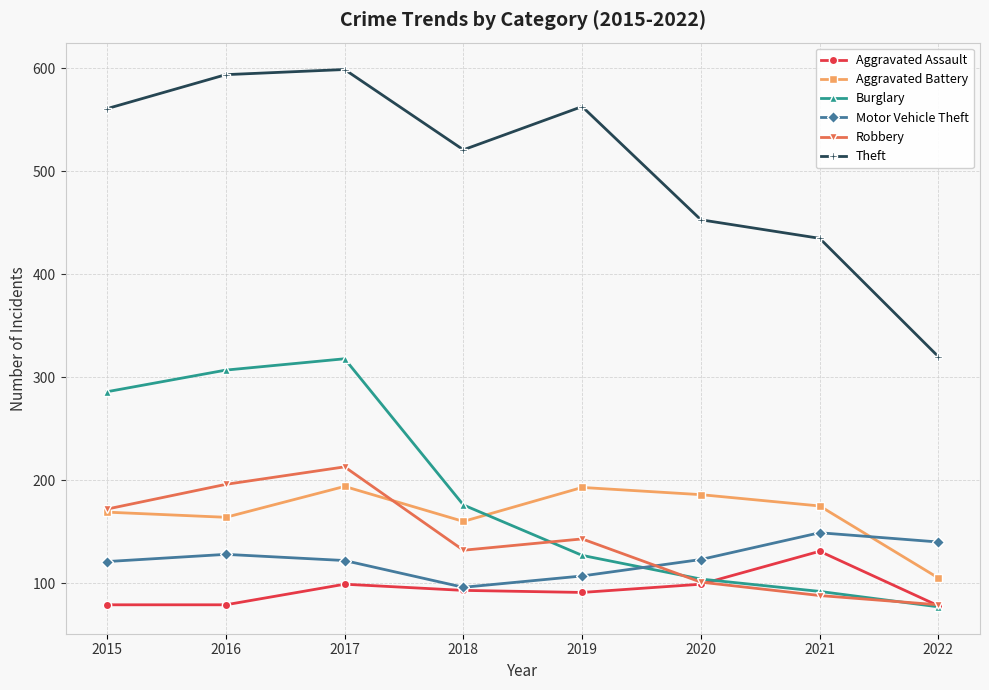

Which series has the widest spread of values?

Theft